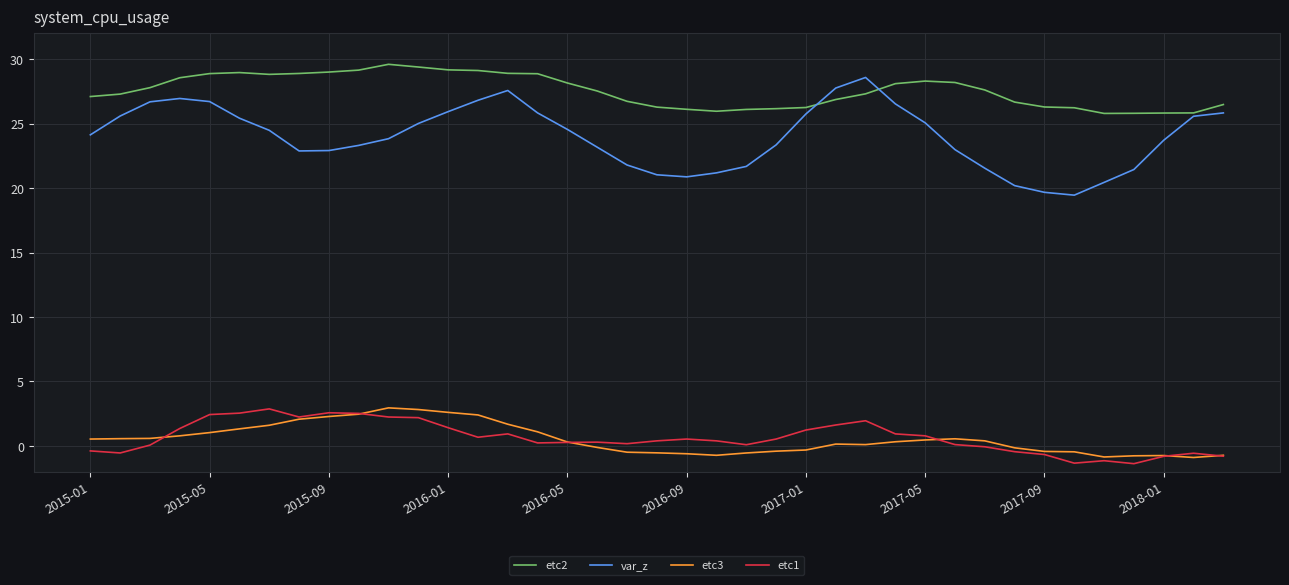

What is the maximum value shown in the chart?

29.6